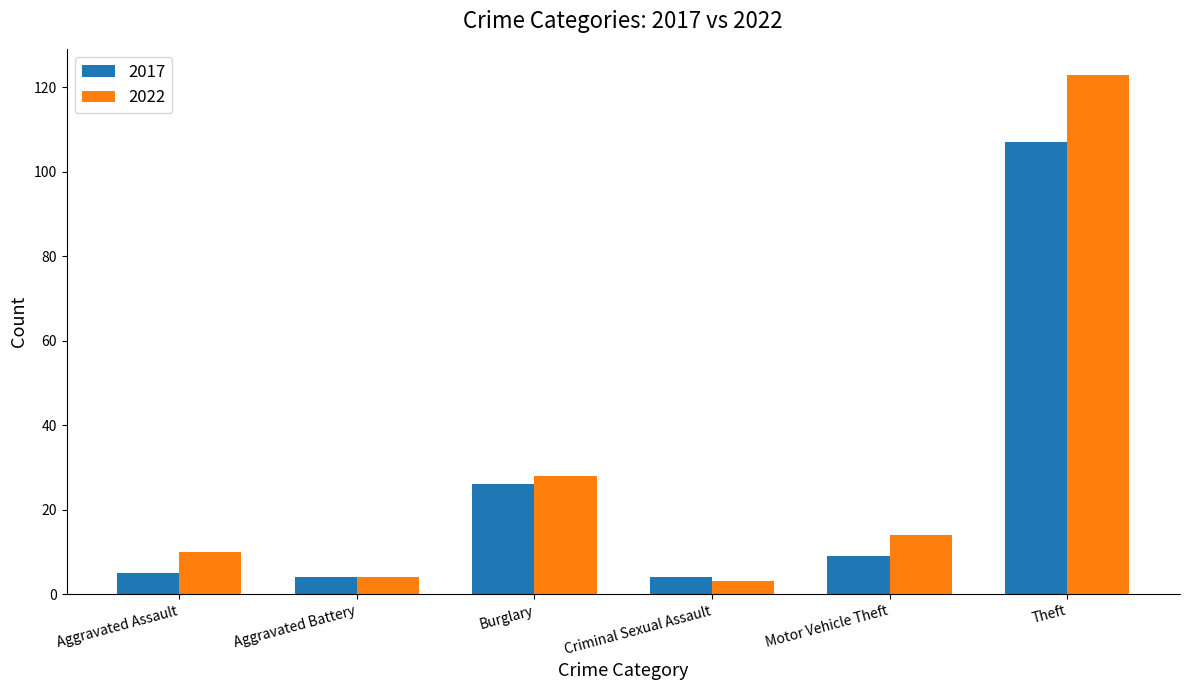

List the series in order of their peak value, highest first.

2022, 2017